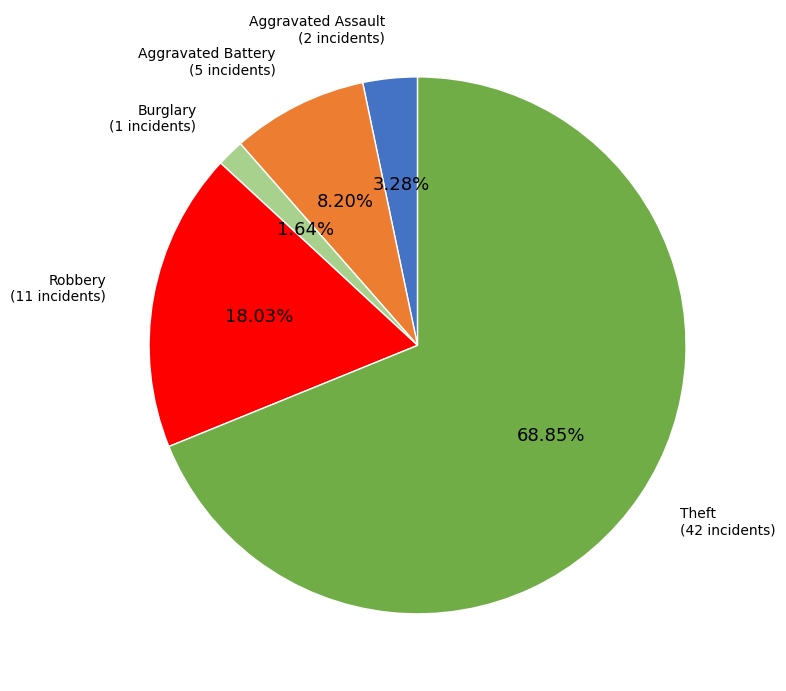

Is it true that Aggravated Battery is 8% of the pie?

True